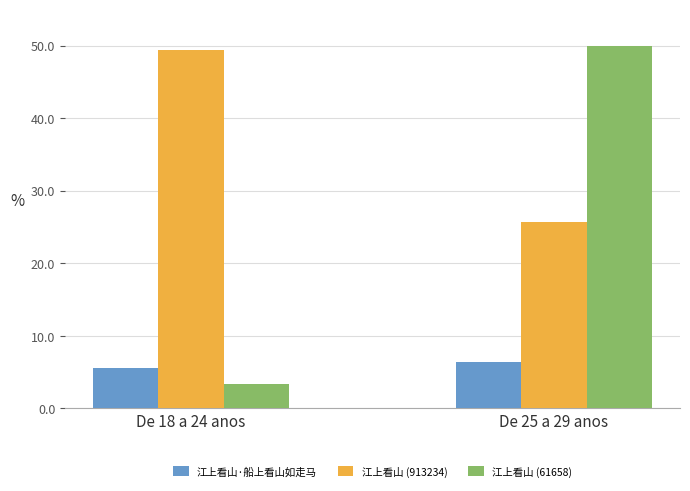

What is the minimum value shown in the chart?

3.3